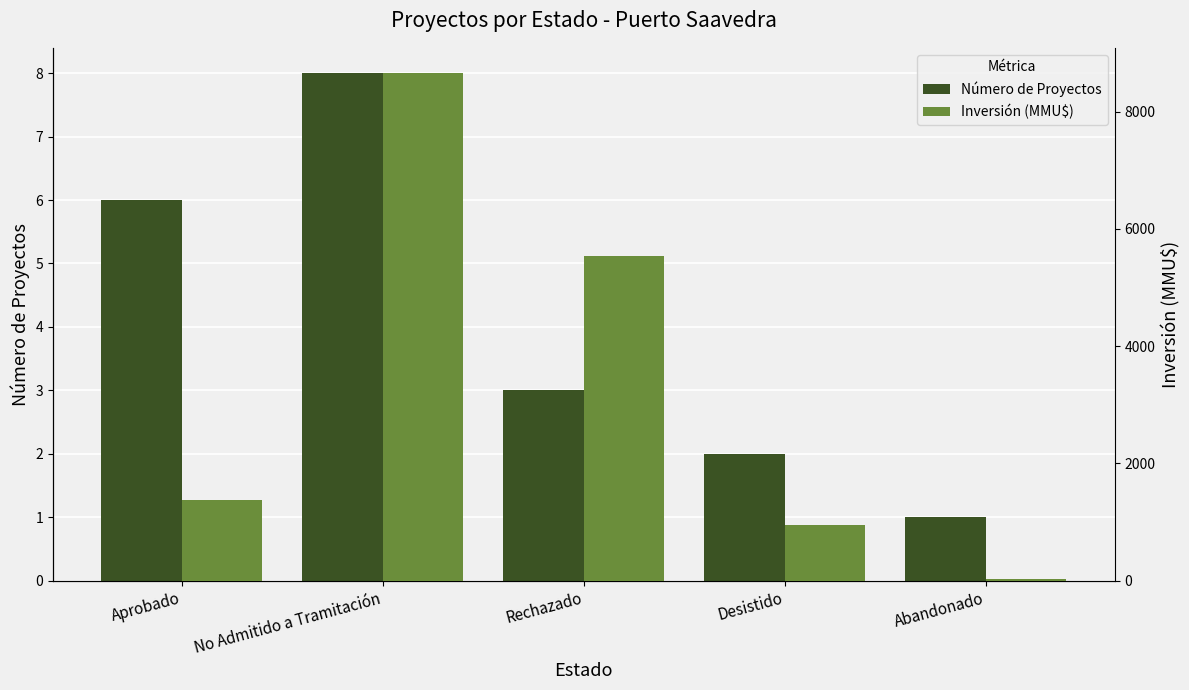

Does the chart contain stacked bars?

No